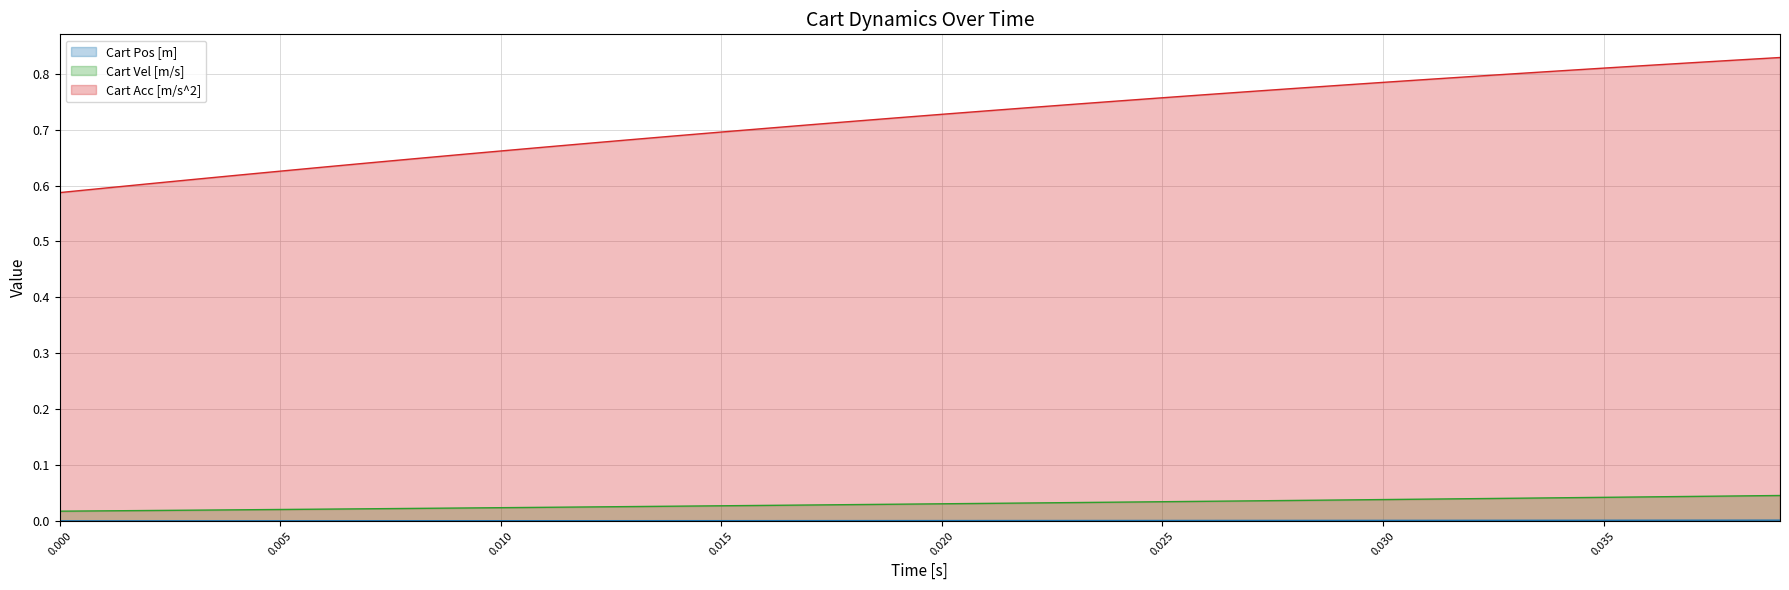

Count the Cart Vel [m/s] values in the range 0 to 1.

40